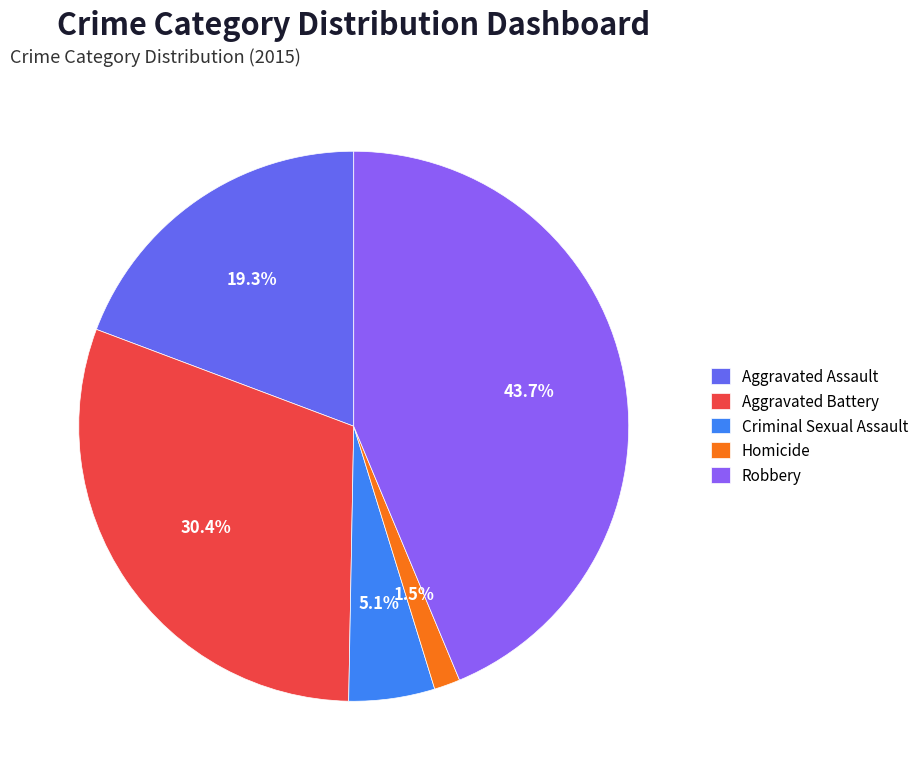

Which has a higher value, Robbery or Homicide?

Robbery